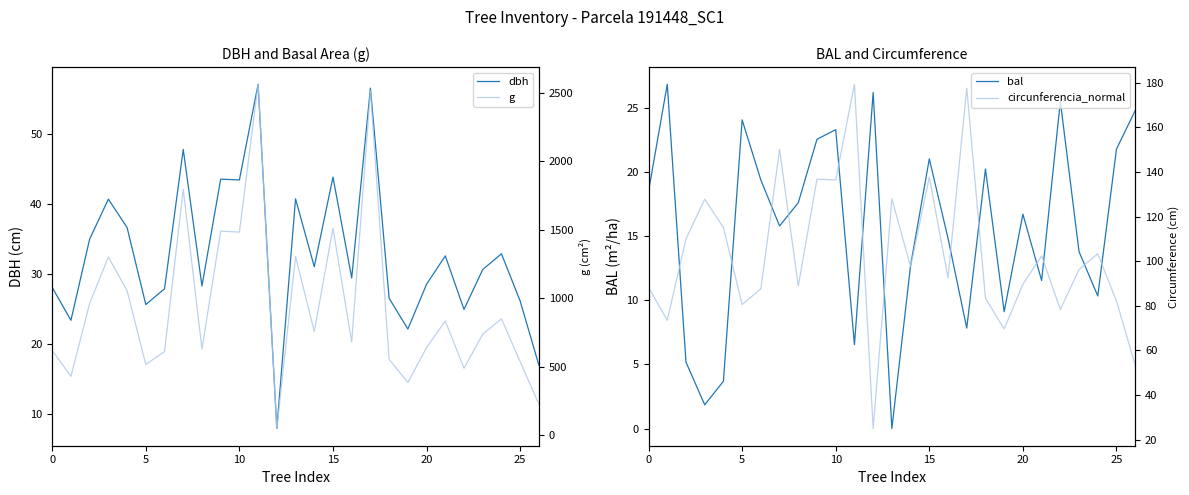

Reading left to right, transcribe all the data shown in this chart.

dbh: 28.1	23.4	35.0	40.7	36.6	25.6	27.9	47.8	28.3	43.5	43.5	57.1	8.0	40.8	31.1	43.9	29.4	56.5	26.6	22.1	28.6	32.6	24.9	30.6	32.9	26.1	17.0
bal: 18.5	26.9	5.2	1.9	3.7	24.1	19.4	15.8	17.6	22.6	23.3	6.5	26.2	0.0	12.7	21.1	14.8	7.8	20.3	9.1	16.7	11.6	25.5	13.8	10.3	21.8	24.8
g: 620.2	430.1	962.1	1301.0	1055.0	516.7	611.4	1794.5	629.0	1489.6	1482.8	2560.7	49.6	1304.2	757.2	1510.2	681.2	2511.6	553.6	385.3	640.2	834.7	488.9	737.8	850.1	537.1	227.0
circunferencia_normal: 88.3	73.5	110.0	127.9	115.1	80.6	87.7	150.2	88.9	136.8	136.5	179.4	25.0	128.0	97.5	137.8	92.5	177.7	83.4	69.6	89.7	102.4	78.4	96.3	103.4	82.2	53.4